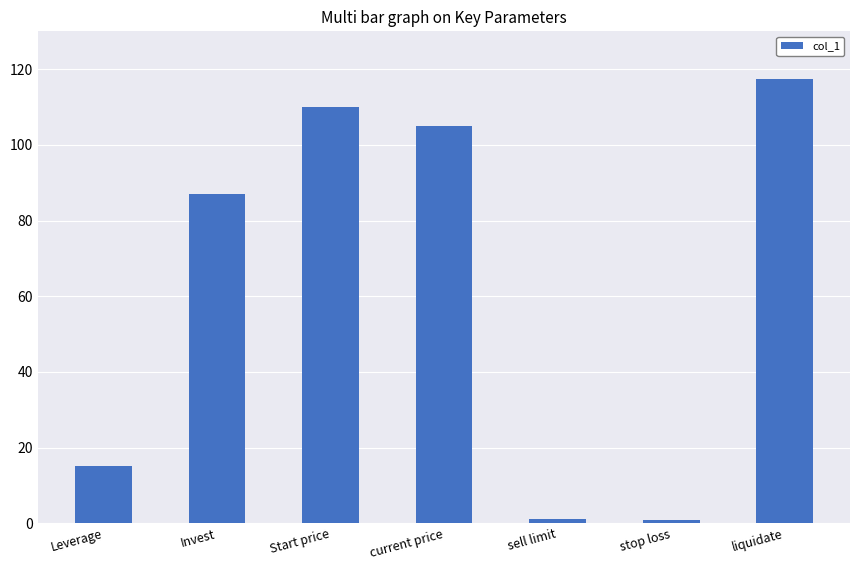

At which label is the value closest to 59?

Invest